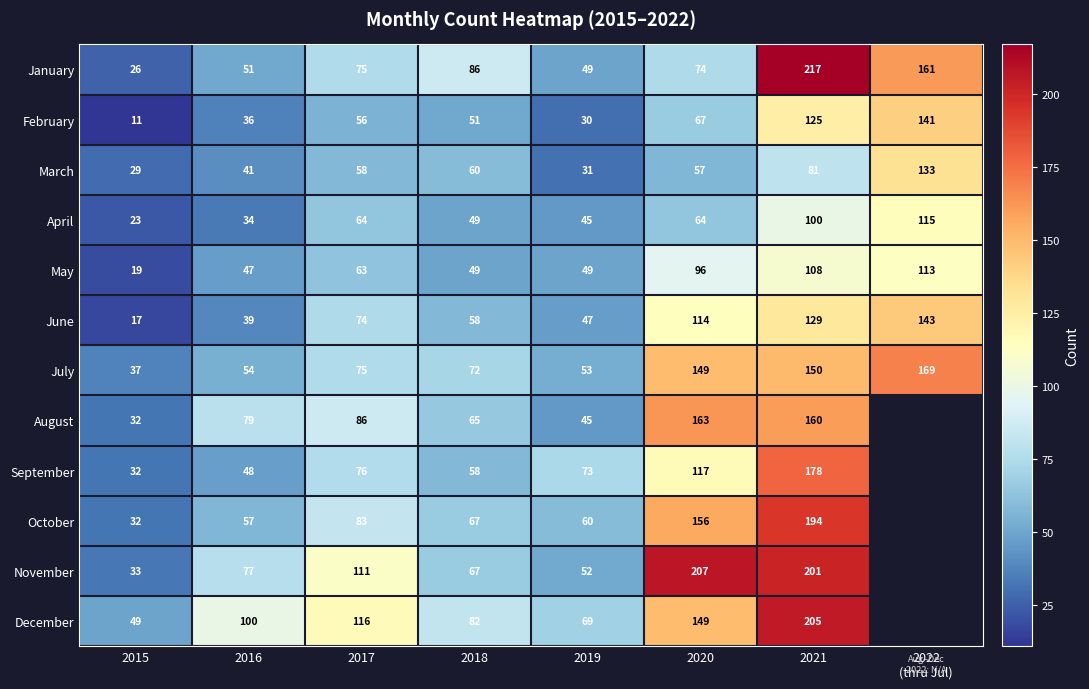

What is the total value across all series at 2020?

1413